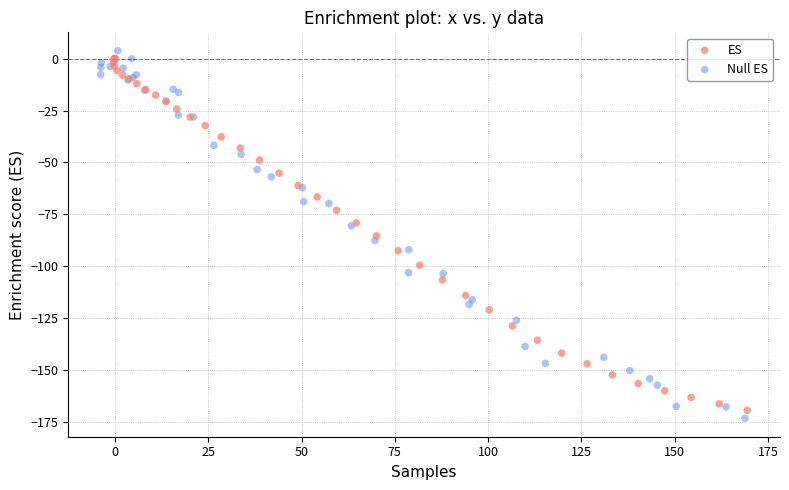

What are all the series names shown in the legend?

ES, Null ES